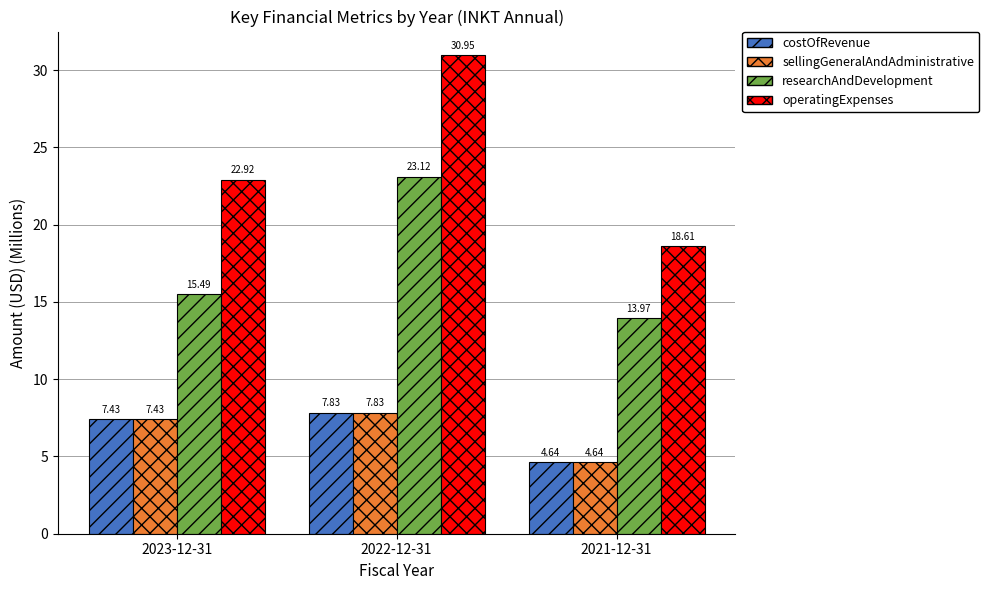

What is the sum of the researchAndDevelopment values at 2022-12-31 and 2021-12-31?

37.1